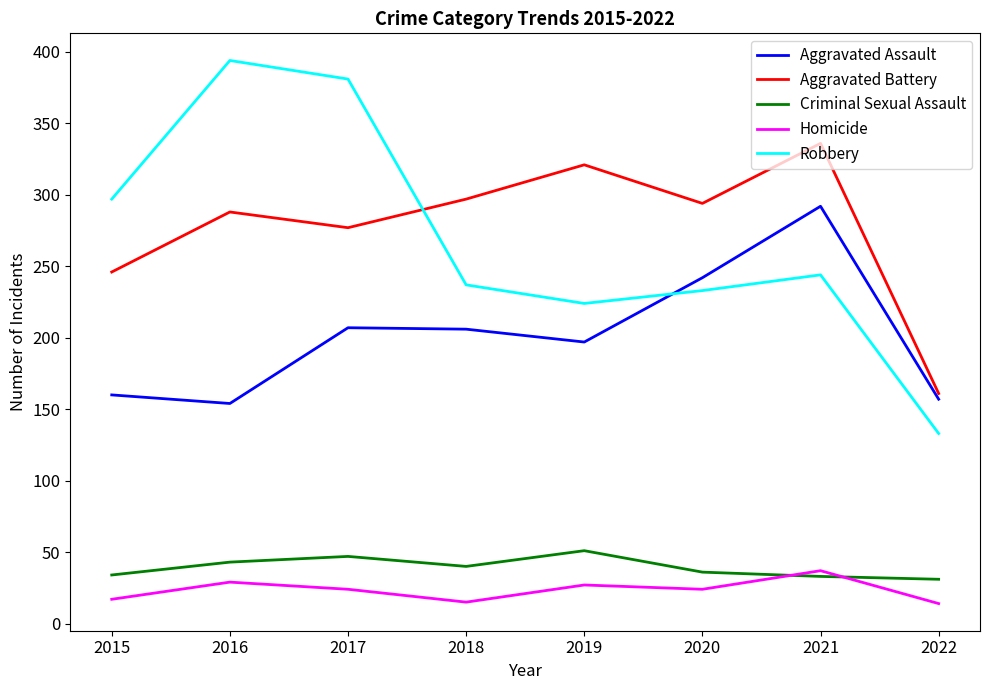

True or false: Homicide has a value of 37 at 2021.

True